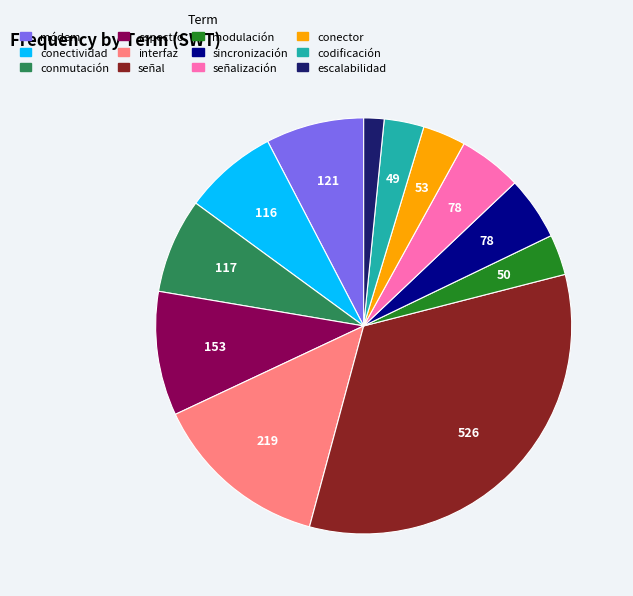

Which slice is the largest?

señal